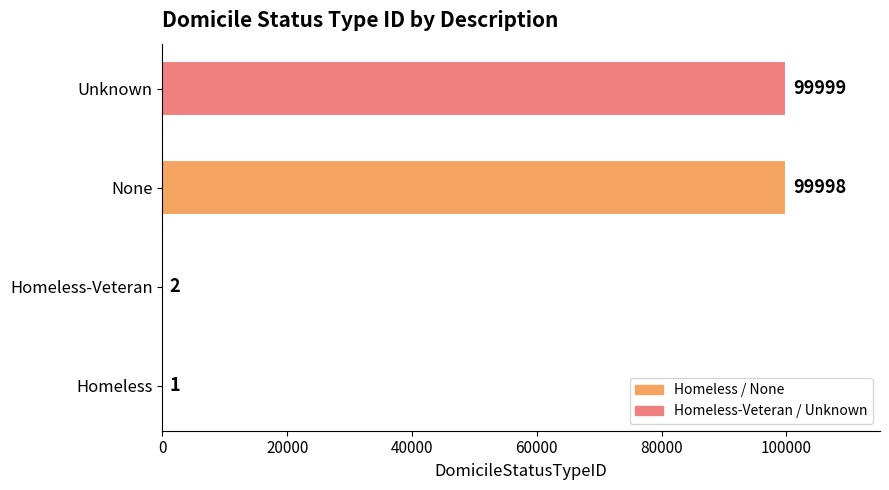

What is the sum of the values at None and Unknown?

199997